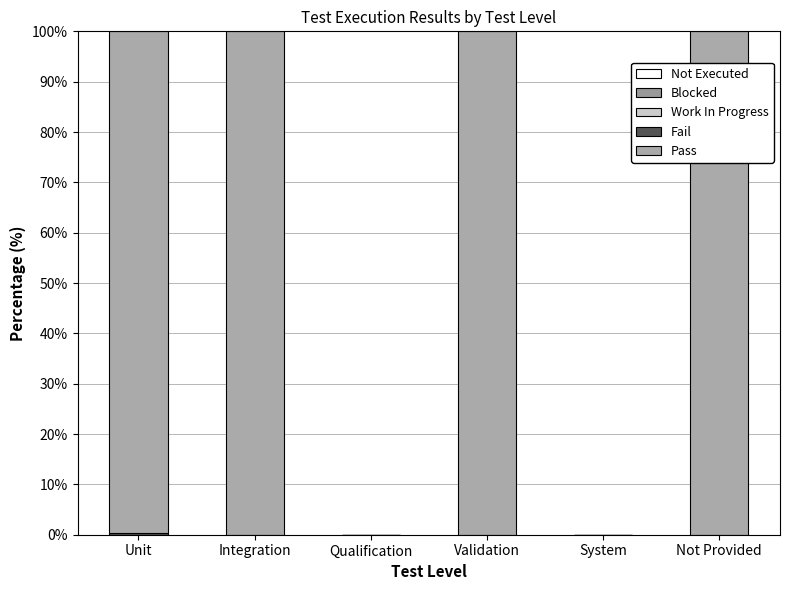

Are the bars grouped side by side (vs. stacked)?

No